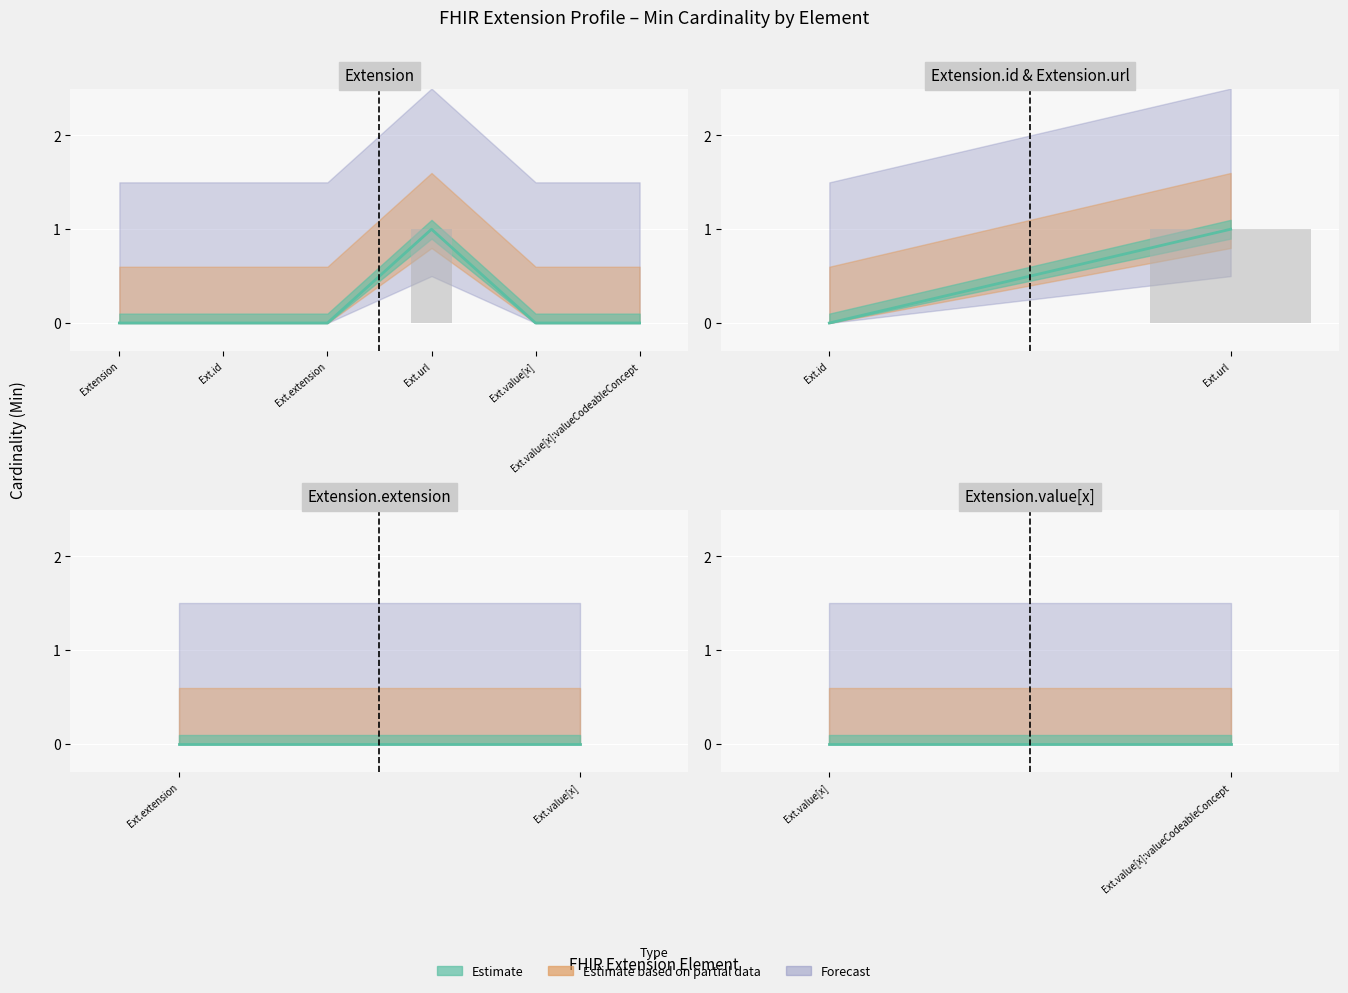

The Base Min series shows 0 at Ext.value[x]. True or false?

True